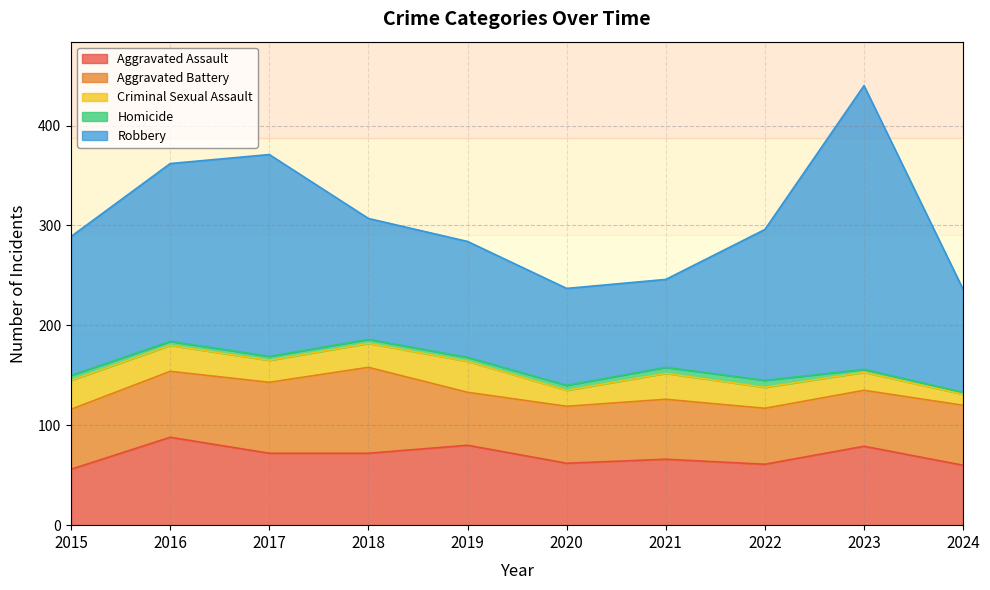

At which category does Homicide reach its first local peak?

2022